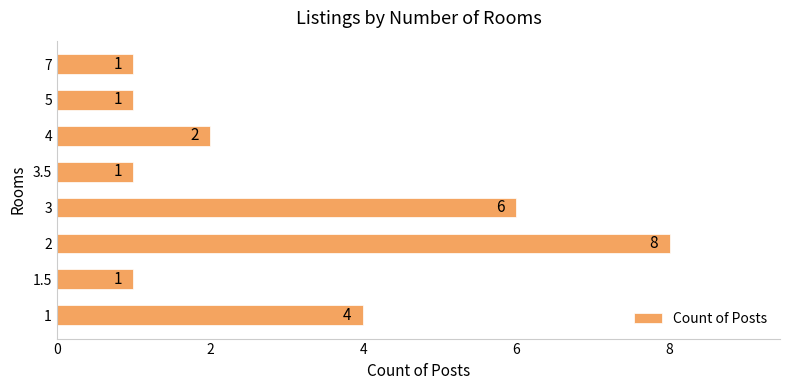

How many values are between 1 and 6?

7